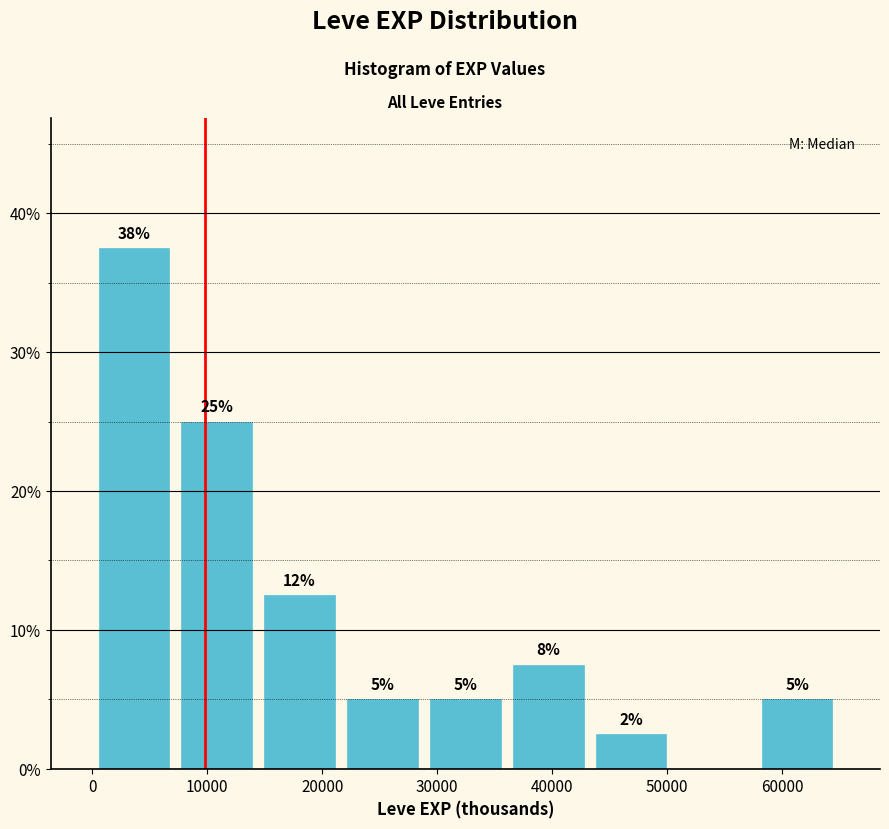

Over which range of the x-axis is the bar tallest?

0 to 7000